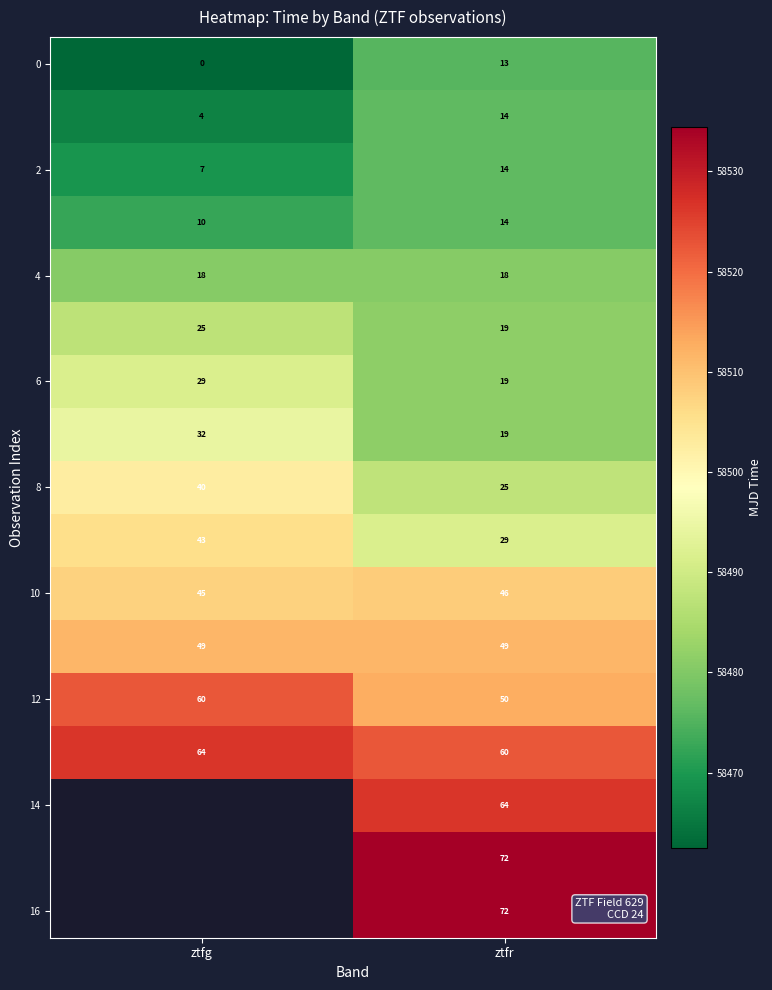

What is the smallest value displayed?

58462.5